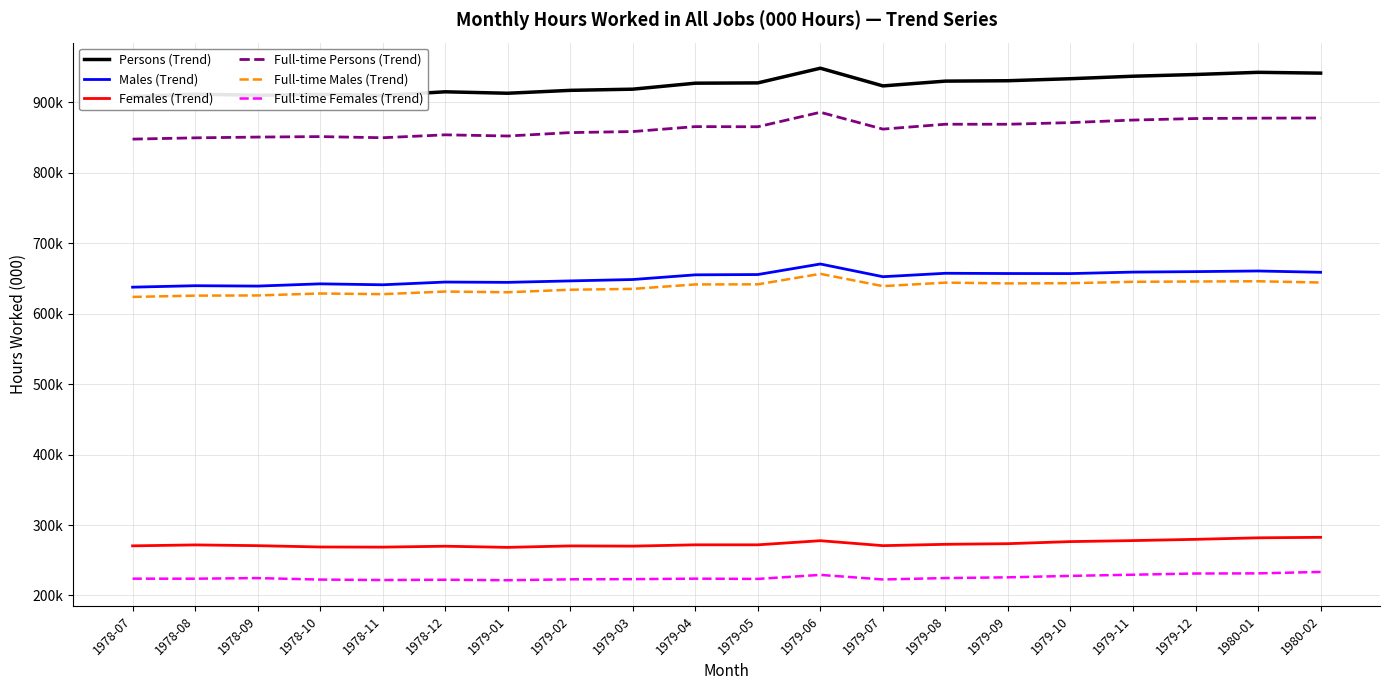

What is the approximate value of Males (Trend) at 1979-06?

670293.2